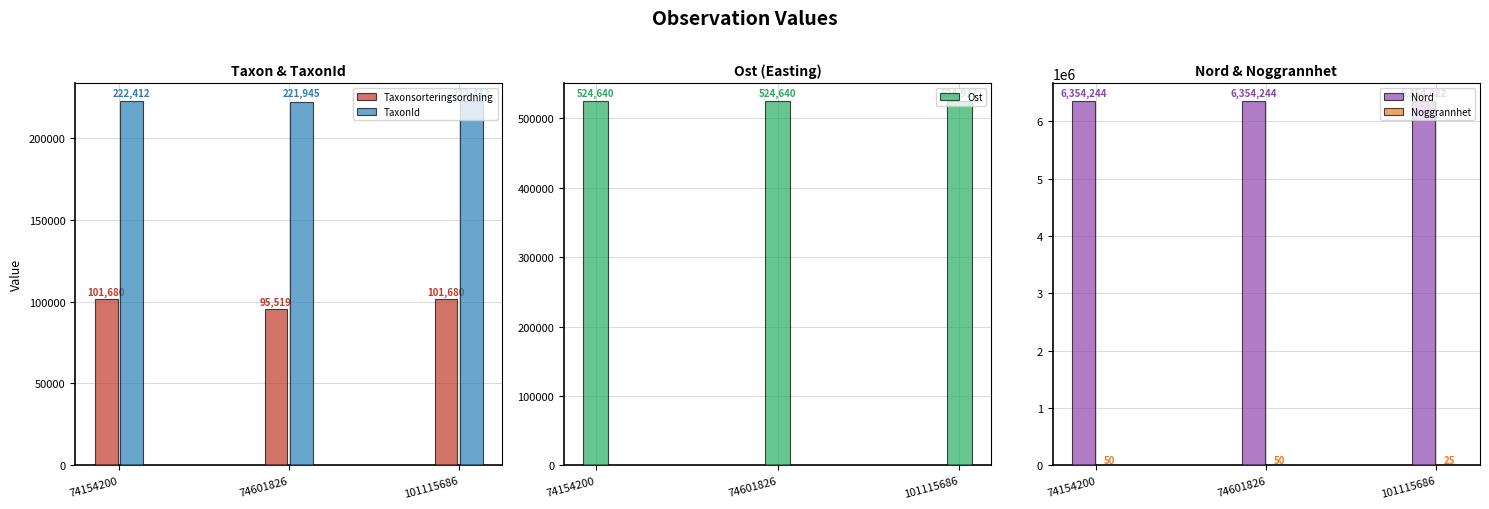

At 74601826, list the series in order from smallest to largest.

Noggrannhet, Taxonsorteringsordning, TaxonId, Ost, Nord